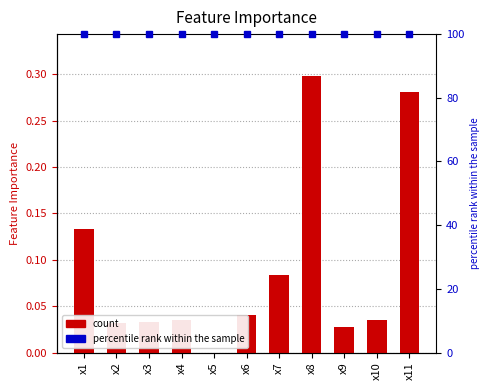

Between x2 and x3, which is larger?

x3